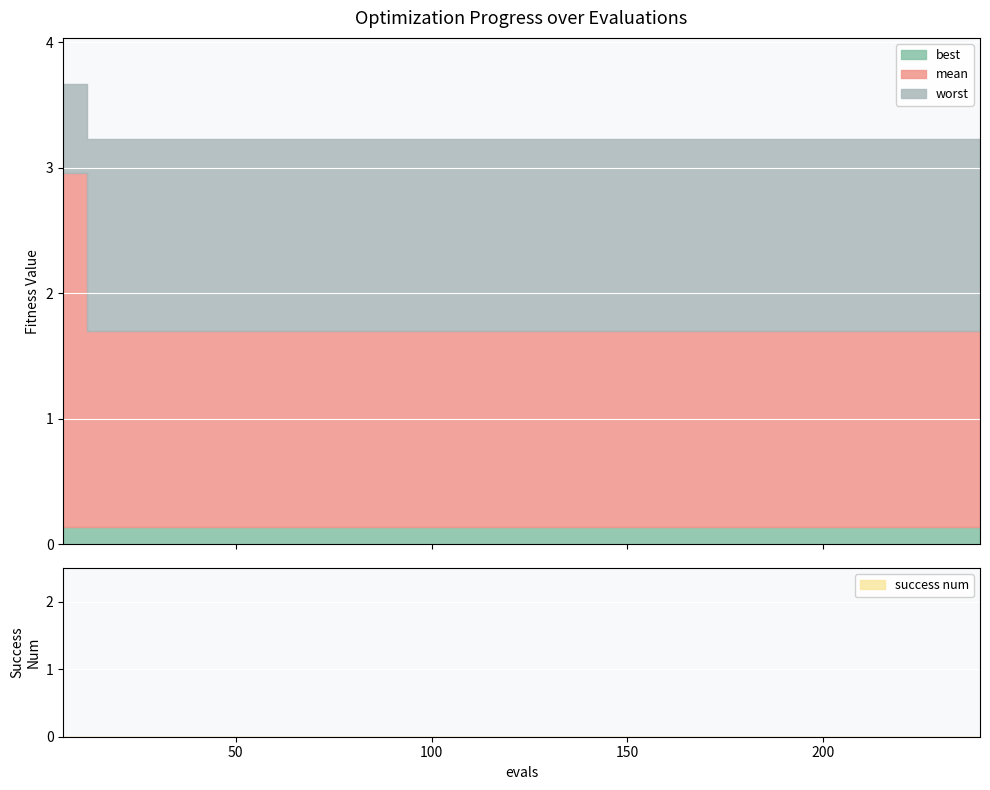

Reading right to left, what are all the values shown in this chart?

best: 0.1	0.1	0.1	0.1	0.1	0.1	0.1	0.1	0.1	0.1	0.1	0.1	0.1	0.1	0.1	0.1	0.1	0.1	0.1	0.1	0.1	0.1	0.1	0.1	0.1	0.1	0.1	0.1	0.1	0.1	0.1	0.1	0.1	0.1	0.1	0.1	0.1	0.1	0.1	0.1
mean: 1.7	1.7	1.7	1.7	1.7	1.7	1.7	1.7	1.7	1.7	1.7	1.7	1.7	1.7	1.7	1.7	1.7	1.7	1.7	1.7	1.7	1.7	1.7	1.7	1.7	1.7	1.7	1.7	1.7	1.7	1.7	1.7	1.7	1.7	1.7	1.7	1.7	1.7	1.7	3.0
worst: 3.2	3.2	3.2	3.2	3.2	3.2	3.2	3.2	3.2	3.2	3.2	3.2	3.2	3.2	3.2	3.2	3.2	3.2	3.2	3.2	3.2	3.2	3.2	3.2	3.2	3.2	3.2	3.2	3.2	3.2	3.2	3.2	3.2	3.2	3.2	3.2	3.2	3.2	3.2	3.7
success num: 0.0	0.0	0.0	0.0	0.0	0.0	0.0	0.0	0.0	0.0	0.0	0.0	0.0	0.0	0.0	0.0	0.0	0.0	0.0	0.0	0.0	0.0	0.0	0.0	0.0	0.0	0.0	0.0	0.0	0.0	0.0	0.0	0.0	0.0	0.0	0.0	0.0	0.0	0.0	0.0